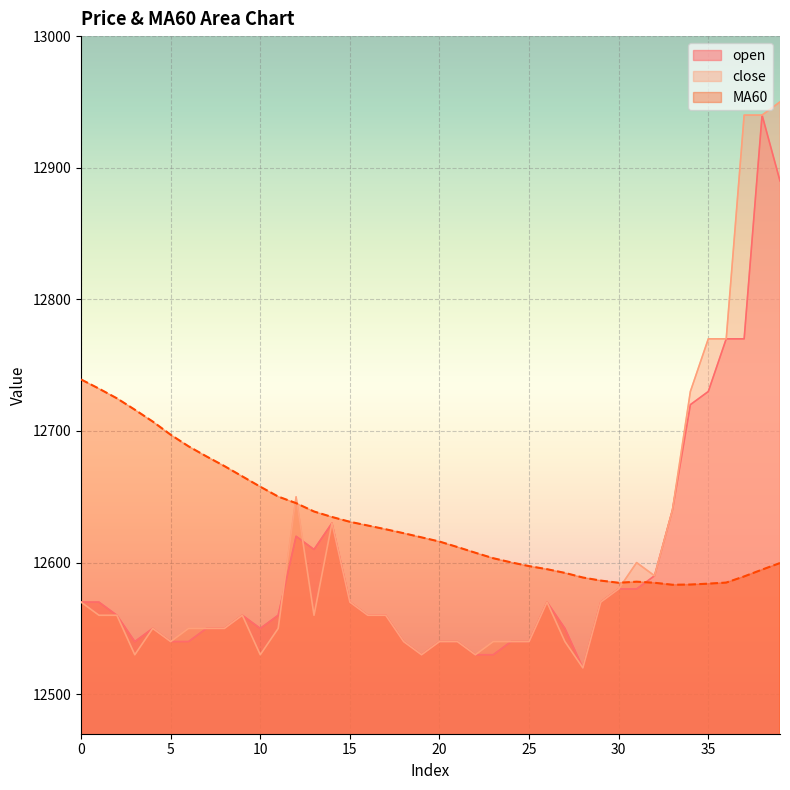

List the labels in order of MA60 value, largest first.

0, 1, 2, 3, 4, 5, 6, 7, 8, 9, 10, 11, 12, 13, 14, 15, 16, 17, 18, 19, 20, 21, 22, 23, 24, 39, 25, 26, 38, 27, 37, 28, 29, 31, 36, 30, 32, 35, 34, 33